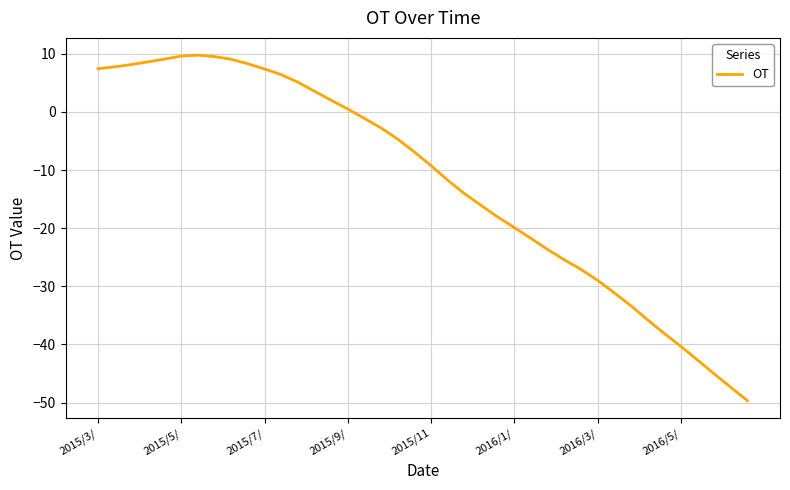

What is the minimum value shown in the chart?

-49.7